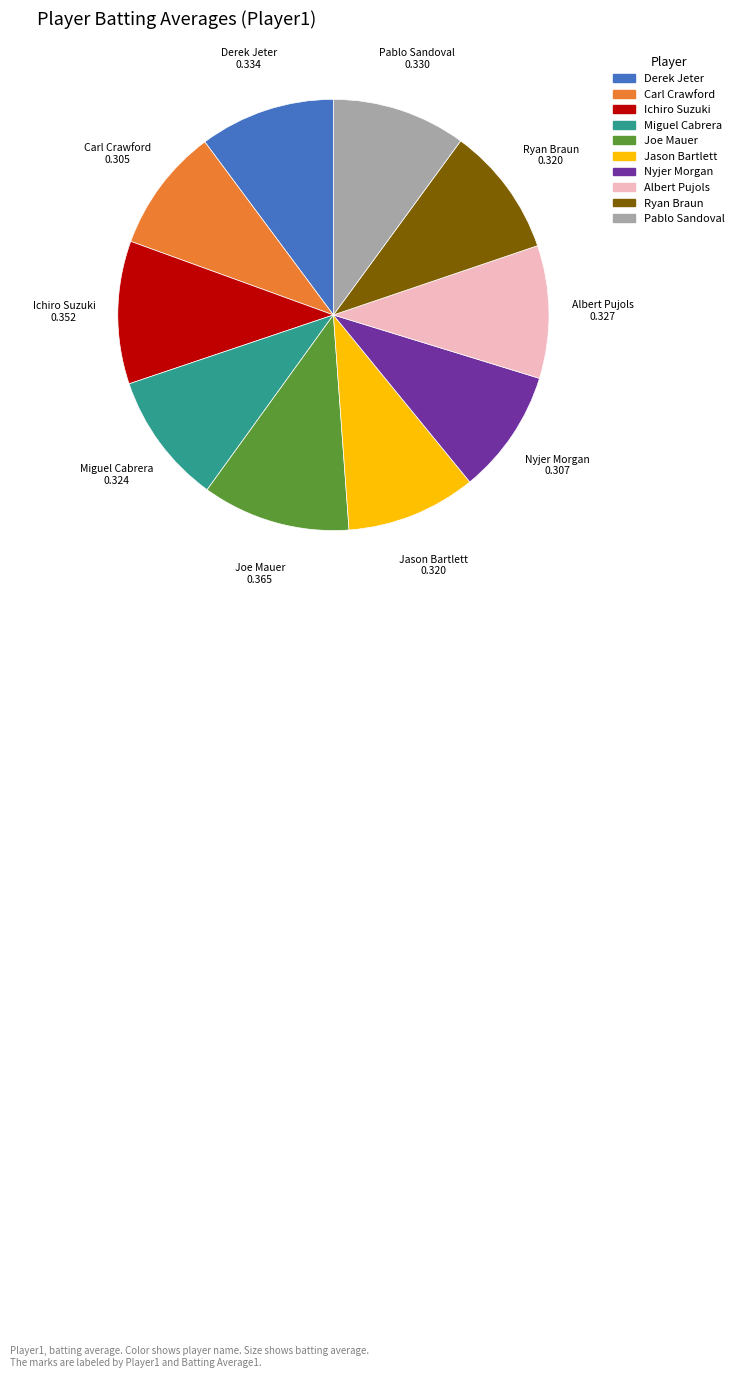

Does any single category account for the majority?

No